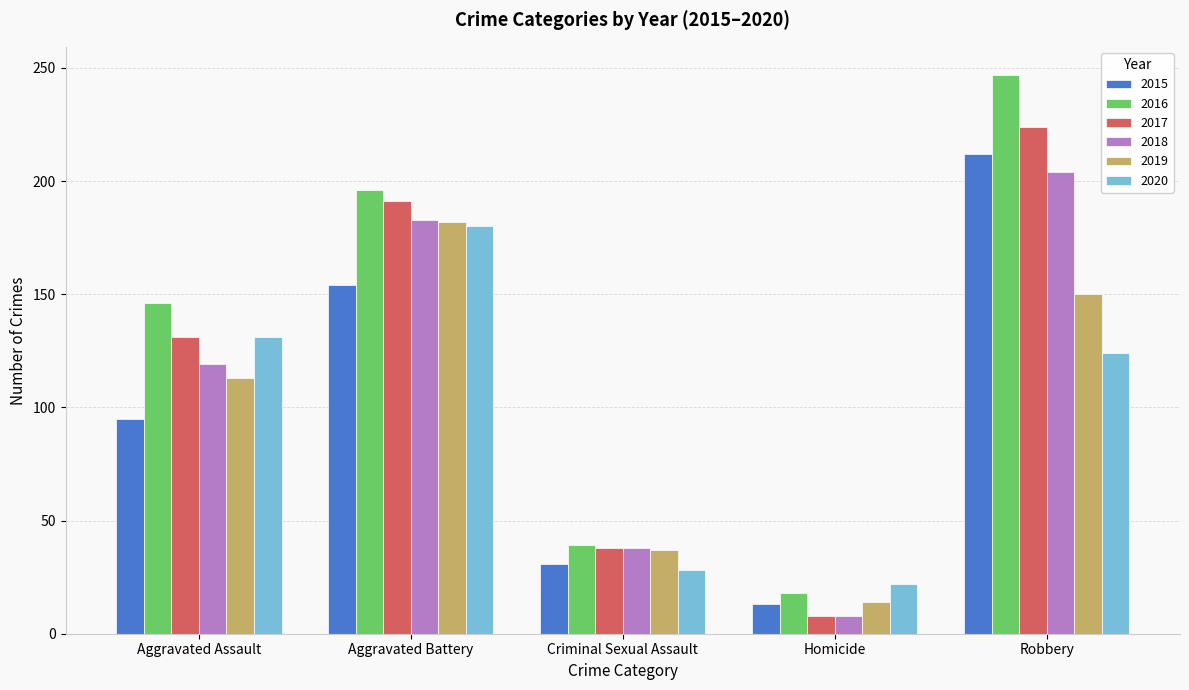

Count the 2018 values in the range 38 to 183.

3